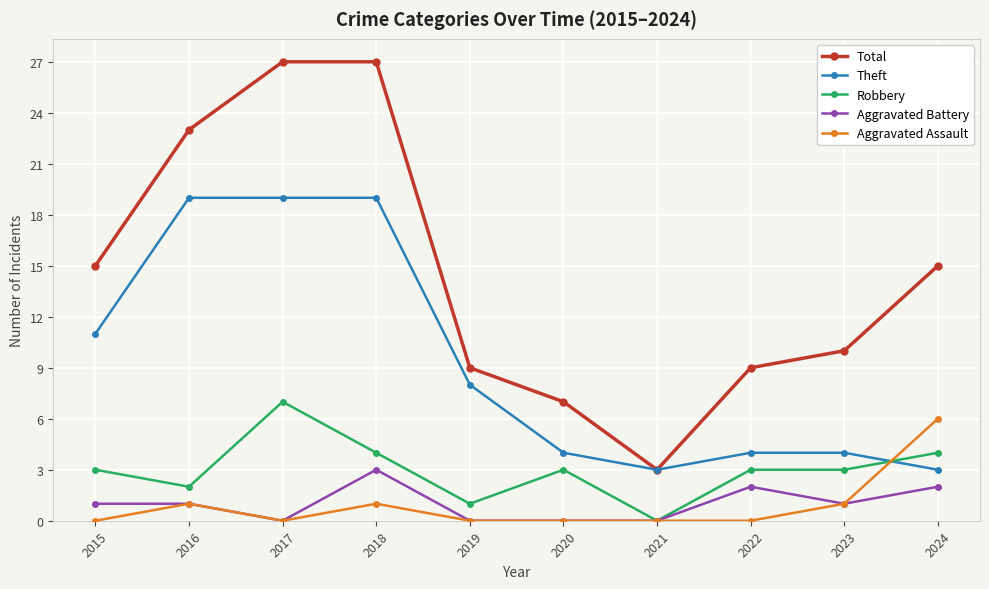

What is the greatest value displayed?

27